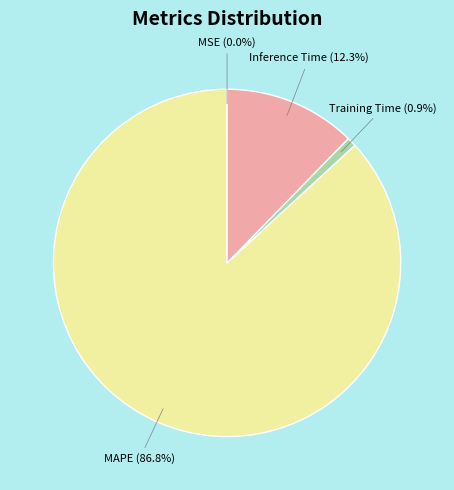

Is there any slice that represents more than half of the pie?

Yes